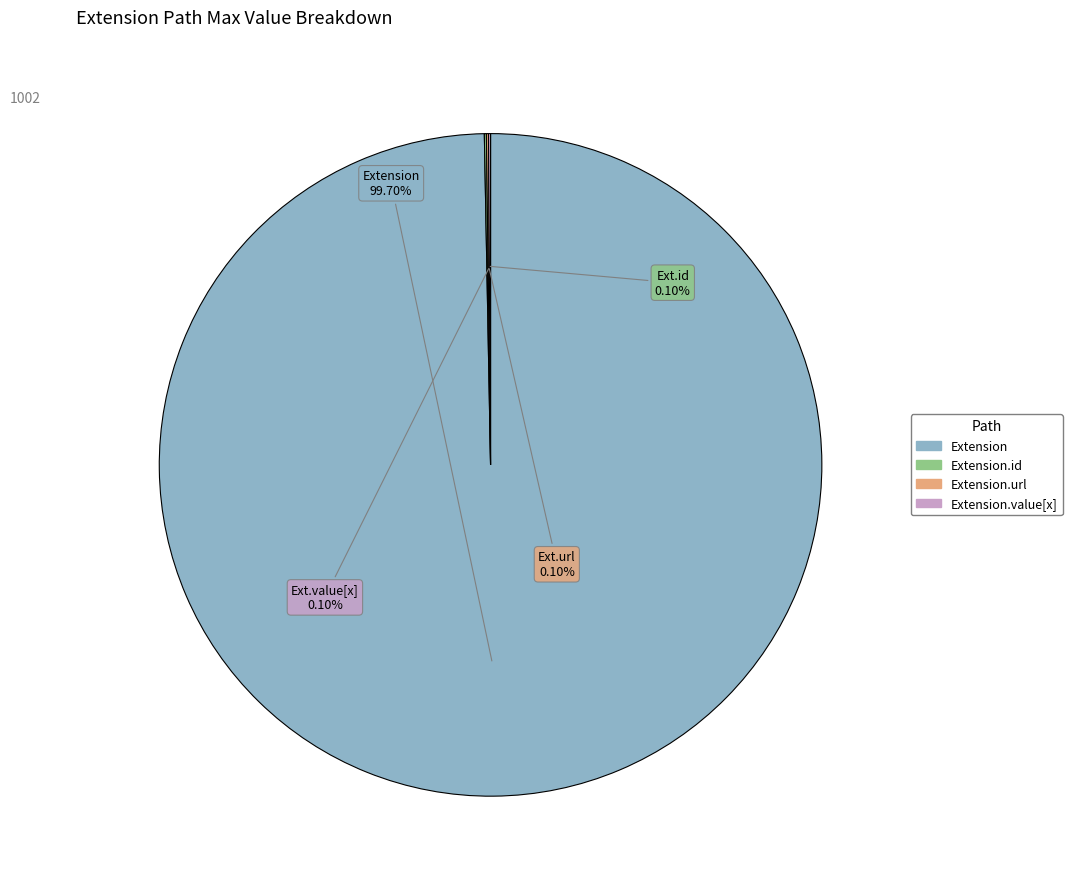

Is there any slice that represents more than half of the pie?

Yes